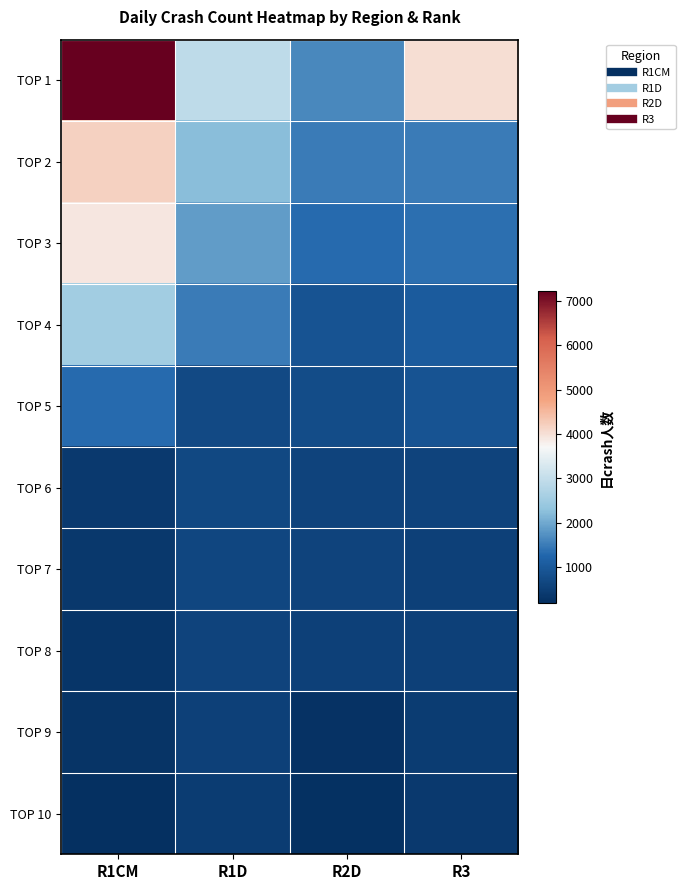

Reading left to right, transcribe all the data shown in this chart.

TOP 1: R1CM=7217	R1D=2924	R2D=1622	R3=4022
TOP 2: R1CM=4187	R1D=2224	R2D=1489	R3=1501
TOP 3: R1CM=3919	R1D=1845	R2D=1300	R3=1360
TOP 4: R1CM=2540	R1D=1488	R2D=885	R3=1048
TOP 5: R1CM=1299	R1D=712	R2D=743	R3=883
TOP 6: R1CM=394	R1D=662	R2D=591	R3=598
TOP 7: R1CM=367	R1D=645	R2D=576	R3=546
TOP 8: R1CM=322	R1D=597	R2D=527	R3=535
TOP 9: R1CM=291	R1D=522	R2D=253	R3=446
TOP 10: R1CM=191	R1D=439	R2D=232	R3=397